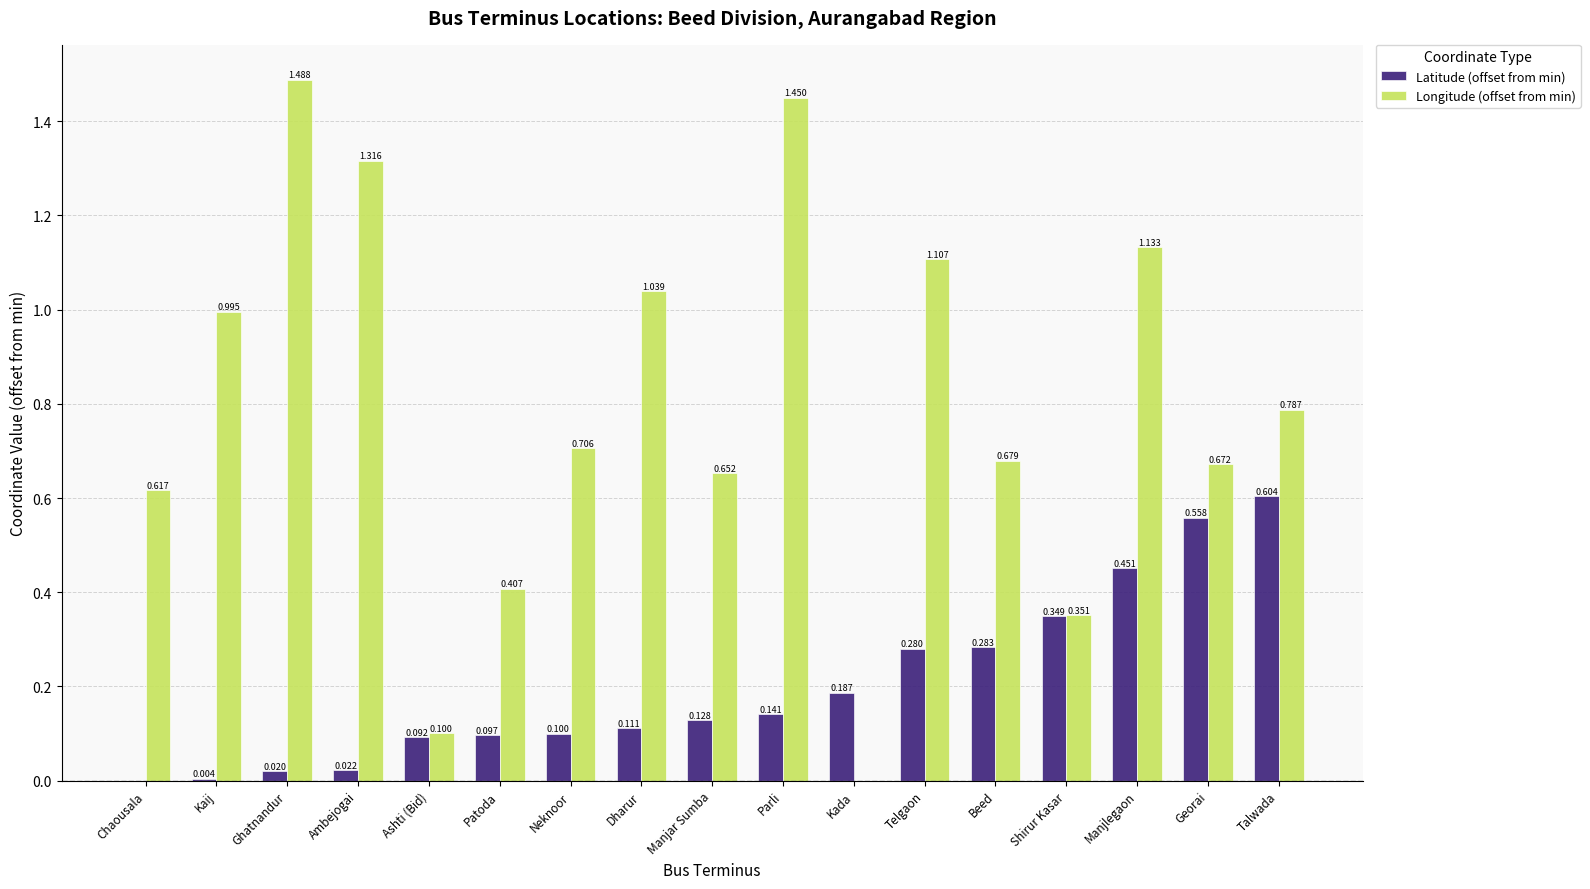

At which label is Longitude (offset from min) closest to 0?

Kada